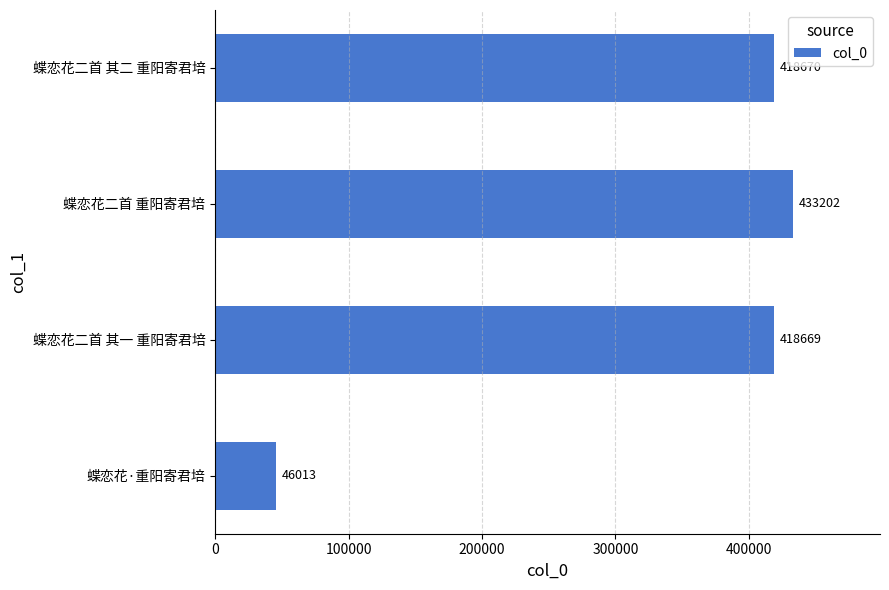

What is the difference between the second highest and second lowest values?

1